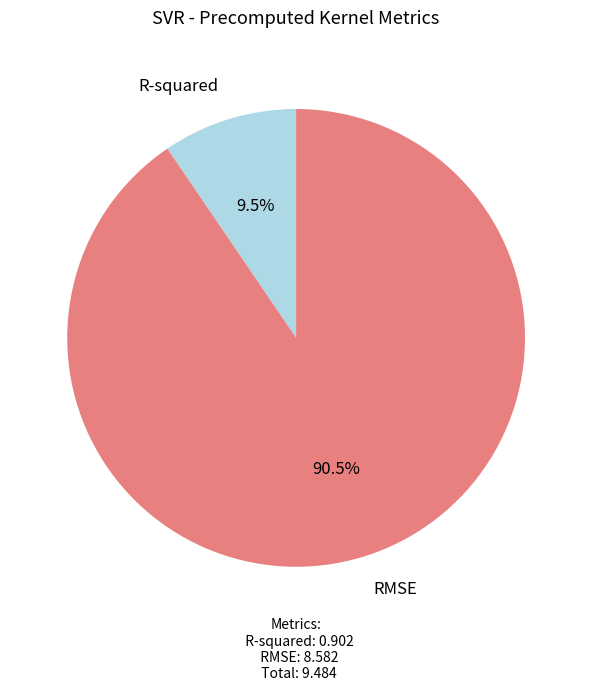

Is it true that R-squared is 1% of the pie?

False